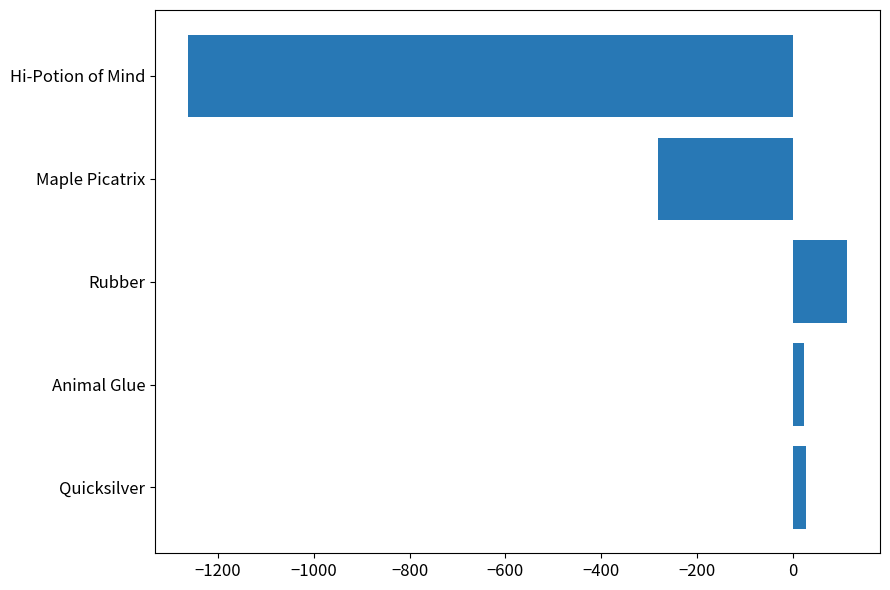

How many series are shown in this chart?

1